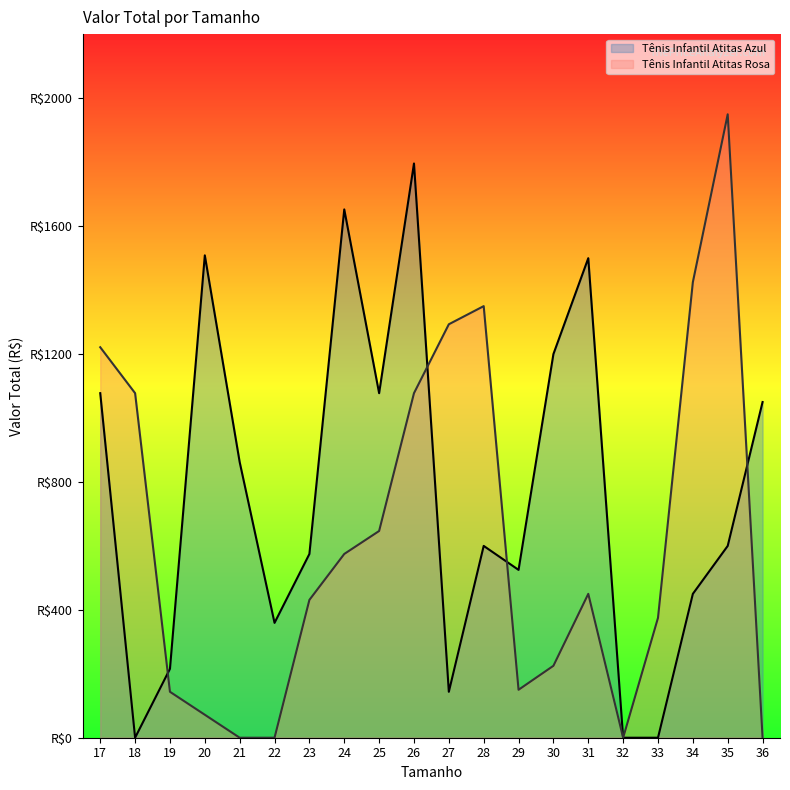

What is the difference between the Tênis Infantil Atitas Azul values at 33 and 21?

861.8